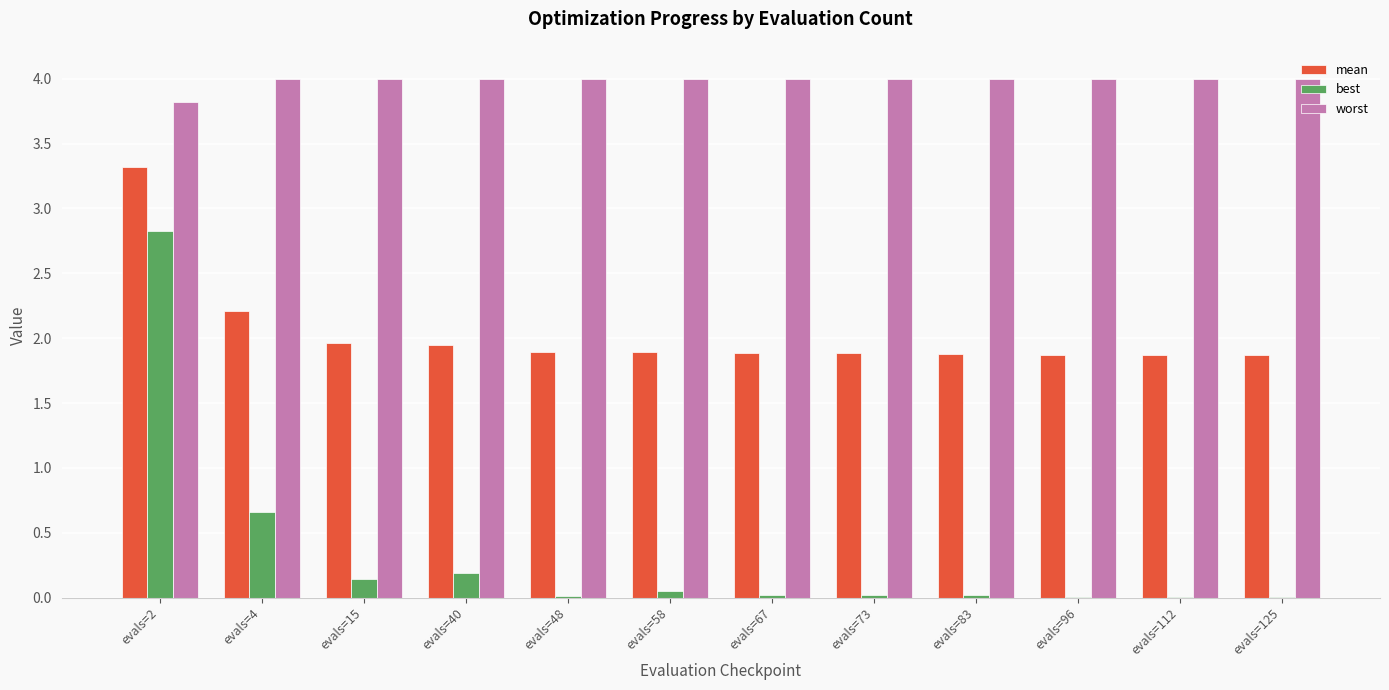

At which category is the sum across all series the highest?

evals=2